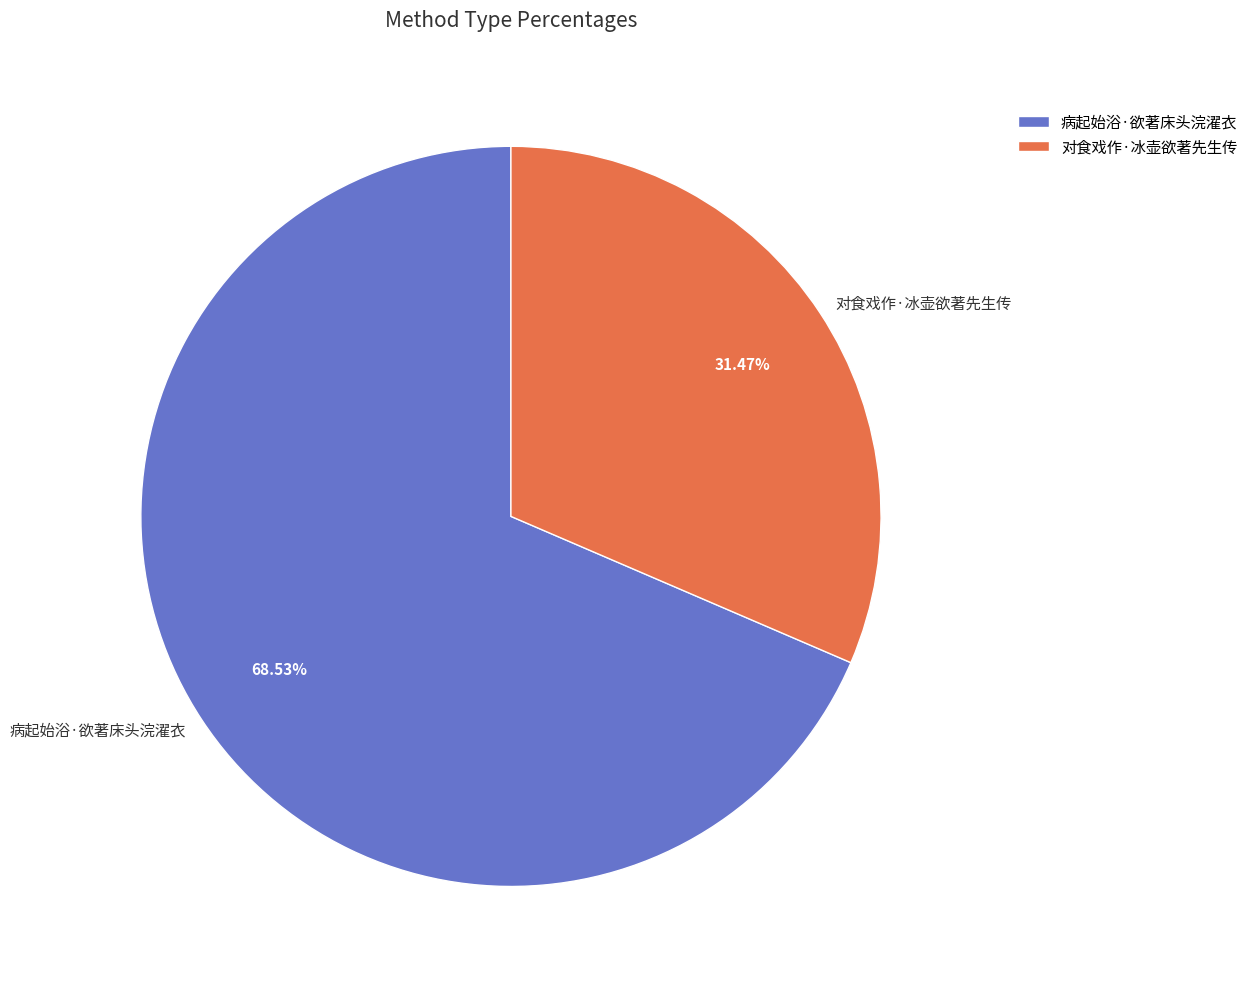

Between 对食戏作·冰壶欲著先生传 and 病起始浴·欲著床头浣濯衣, which is larger?

病起始浴·欲著床头浣濯衣